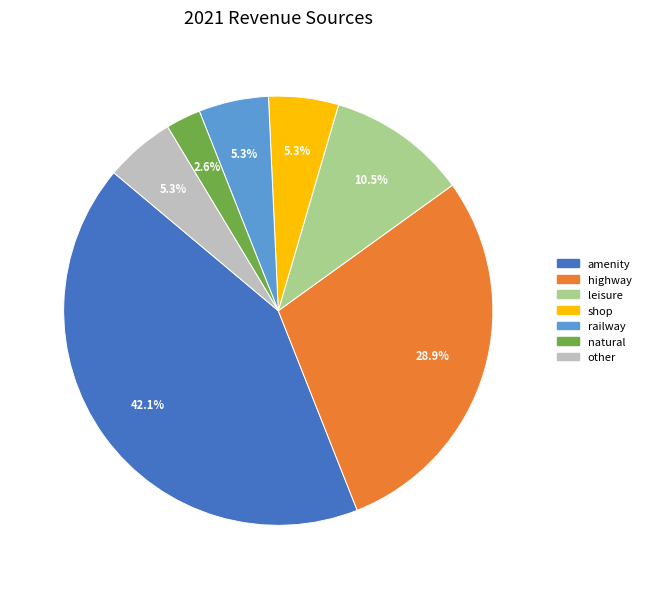

How much of the chart is everything except railway?

94.7%